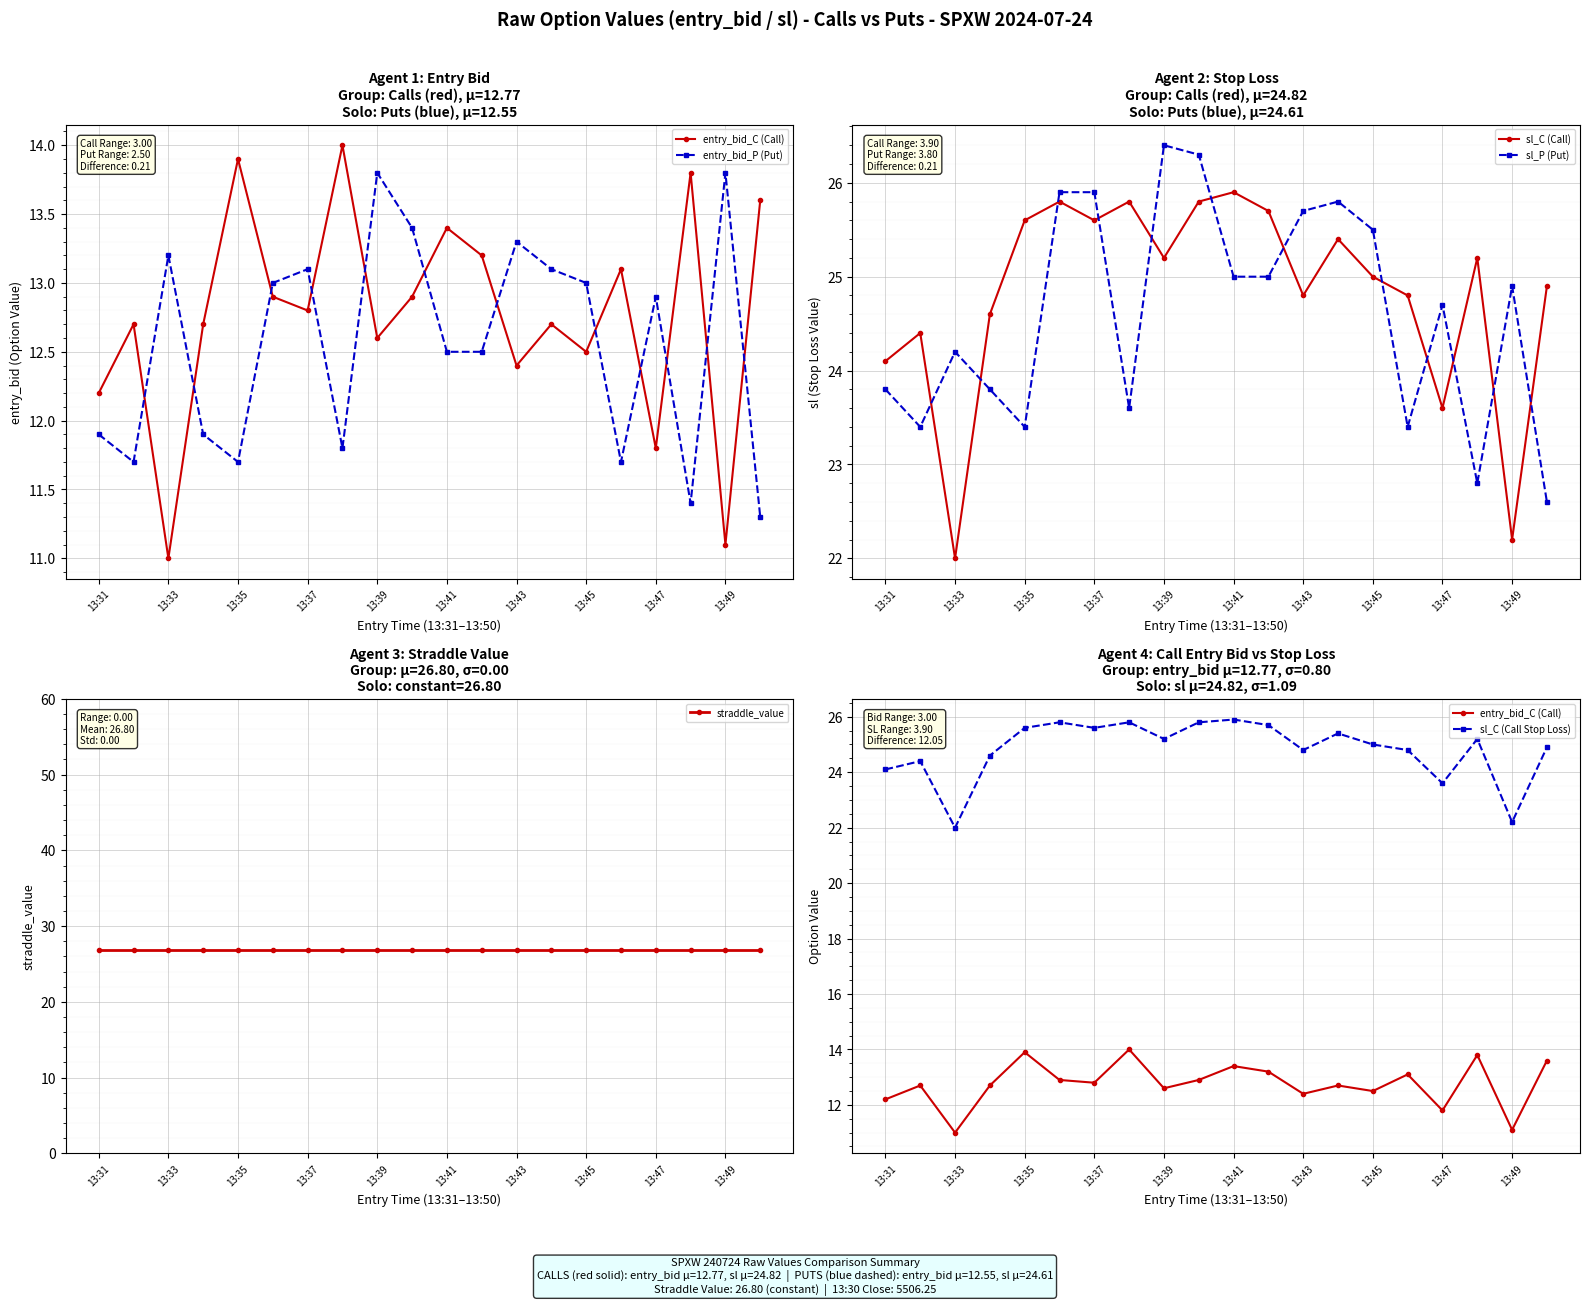

True or false: sl_P (Put) and sl_C (Call) intersect in this chart.

True